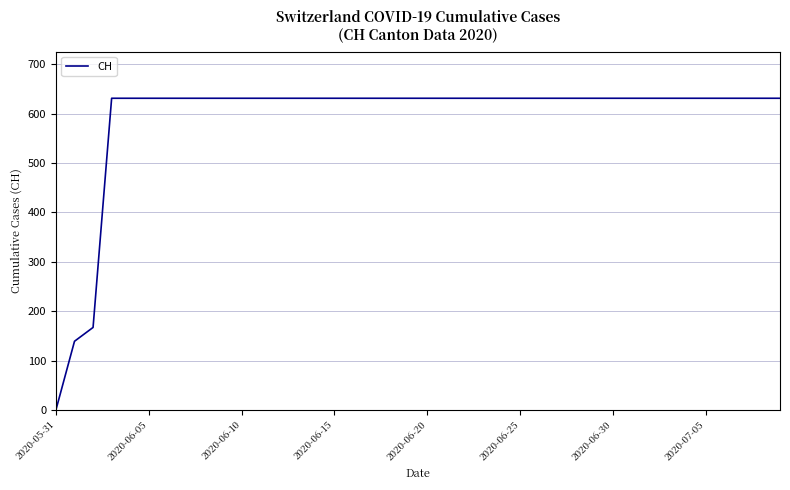

What is the average value?

591